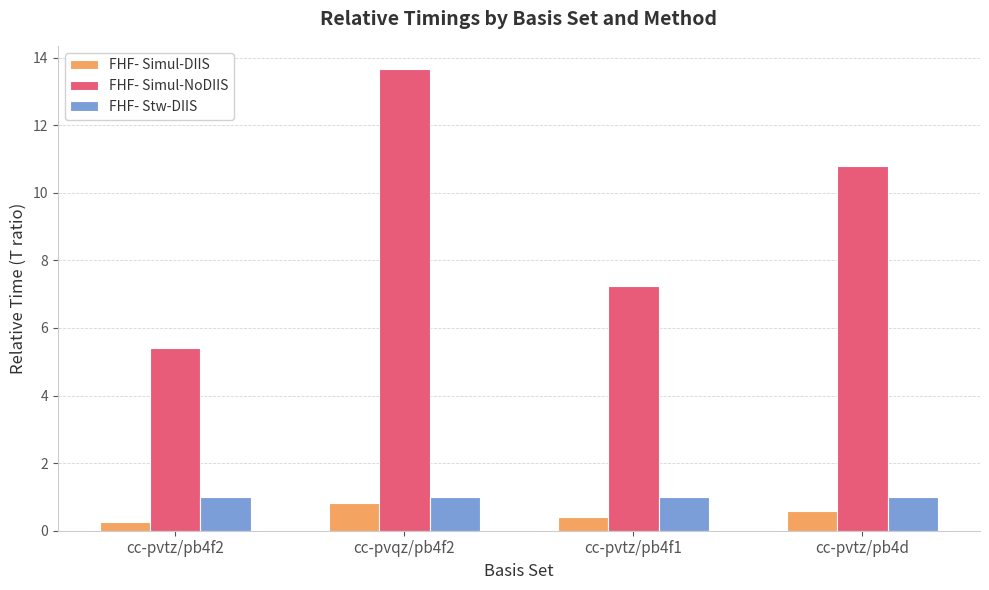

True or false: FHF- Simul-NoDIIS has a value of 18.4 at cc-pvtz/pb4d.

False